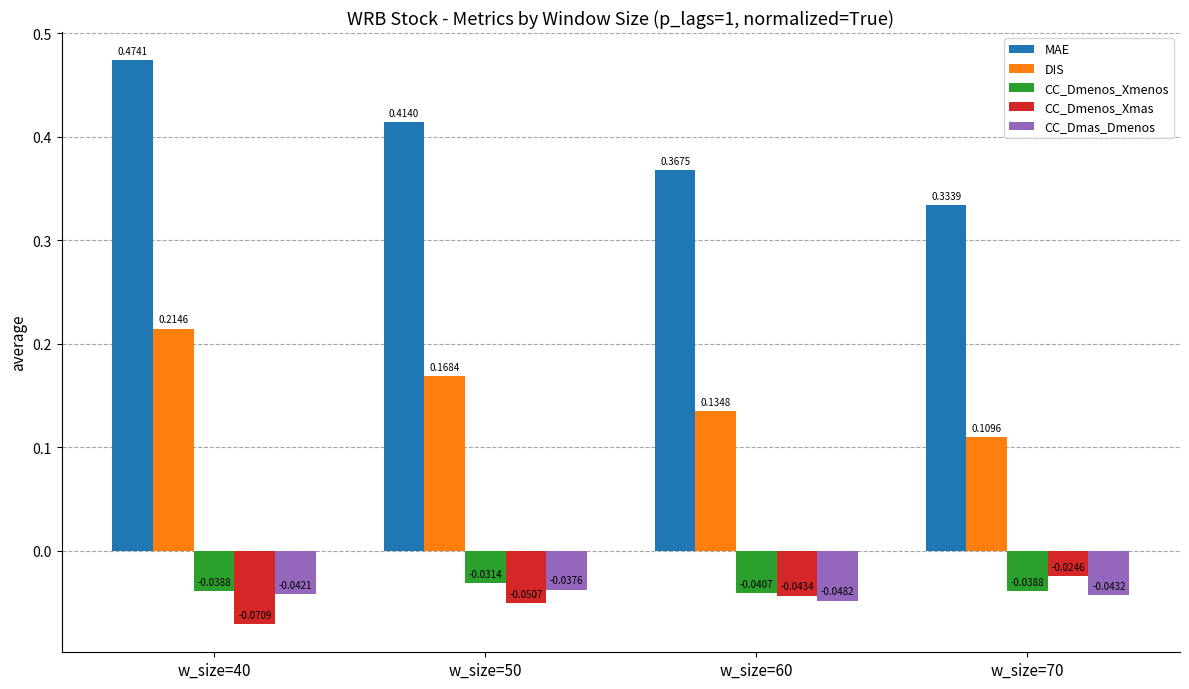

How many bars are there in total?

20